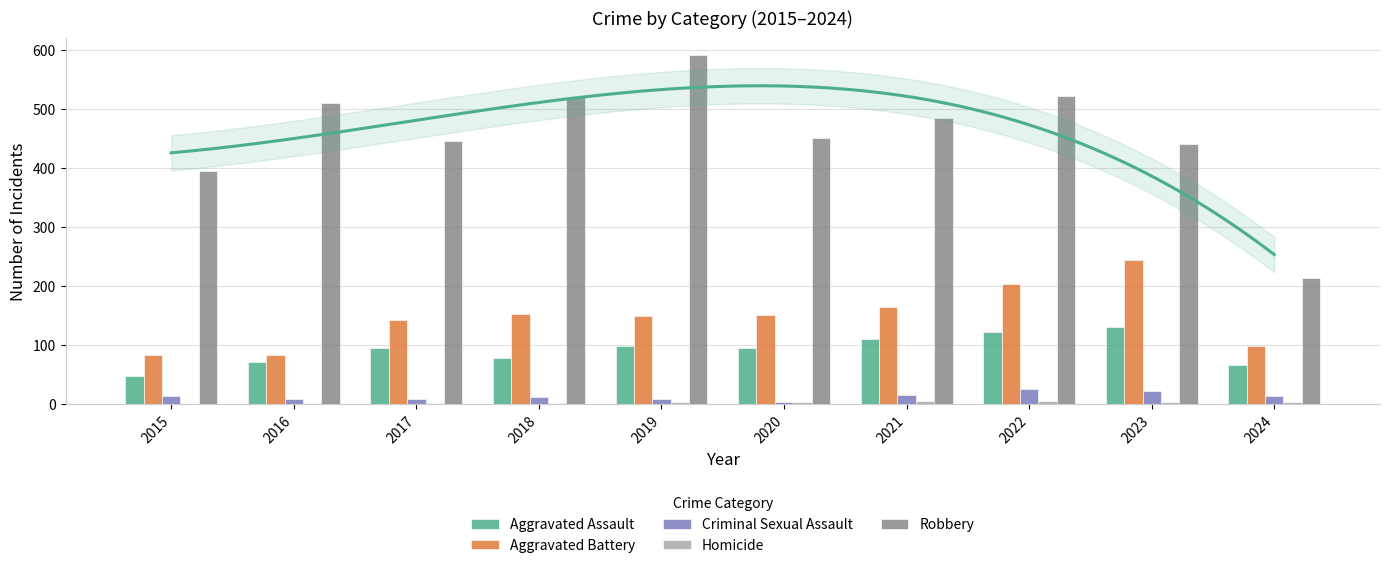

Read the Criminal Sexual Assault value at 2020.

3